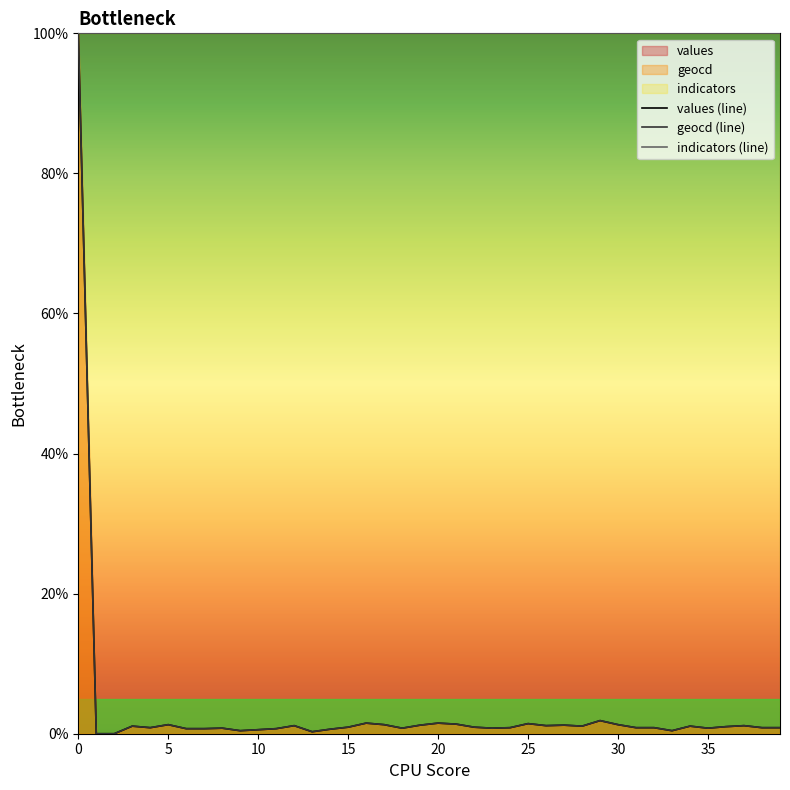

How many lines are shown in the chart?

3